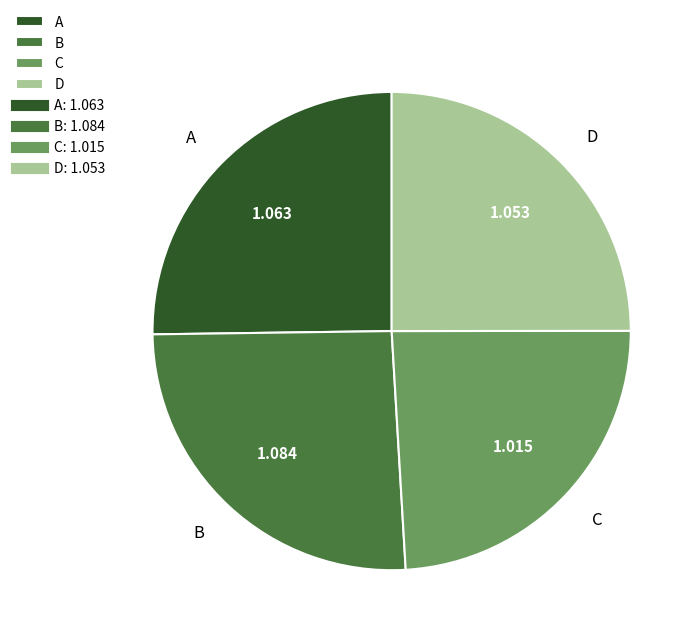

True or false: B accounts for 18% of the total.

False